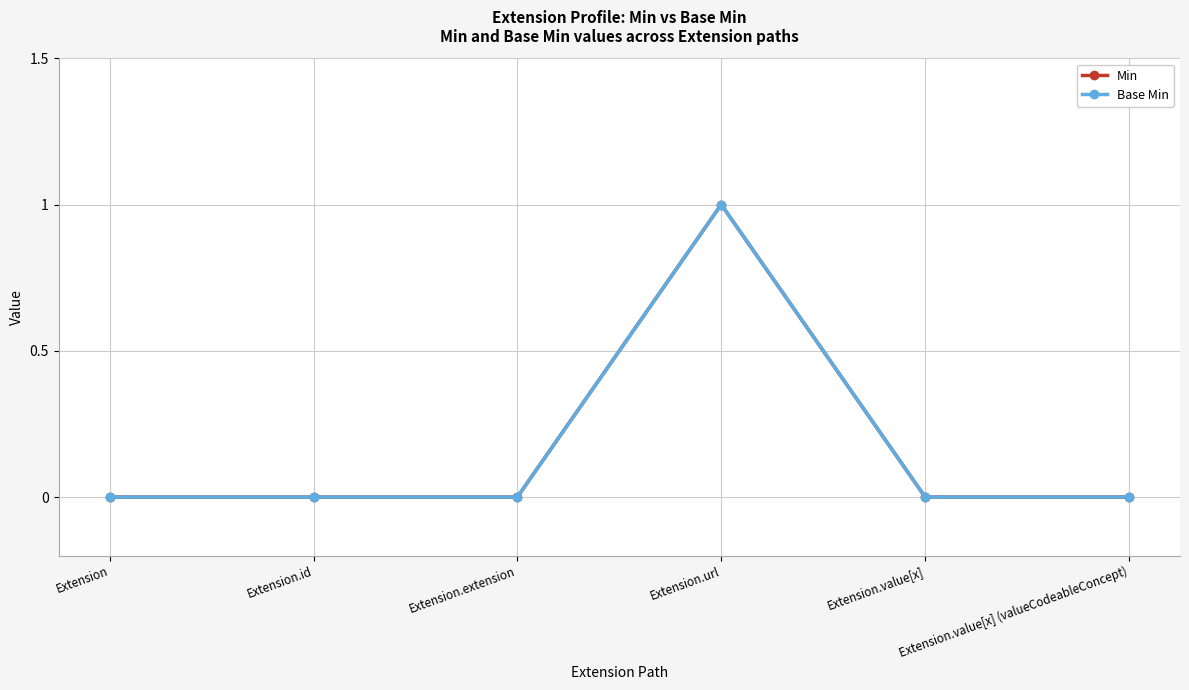

What is the maximum value shown in the chart?

1